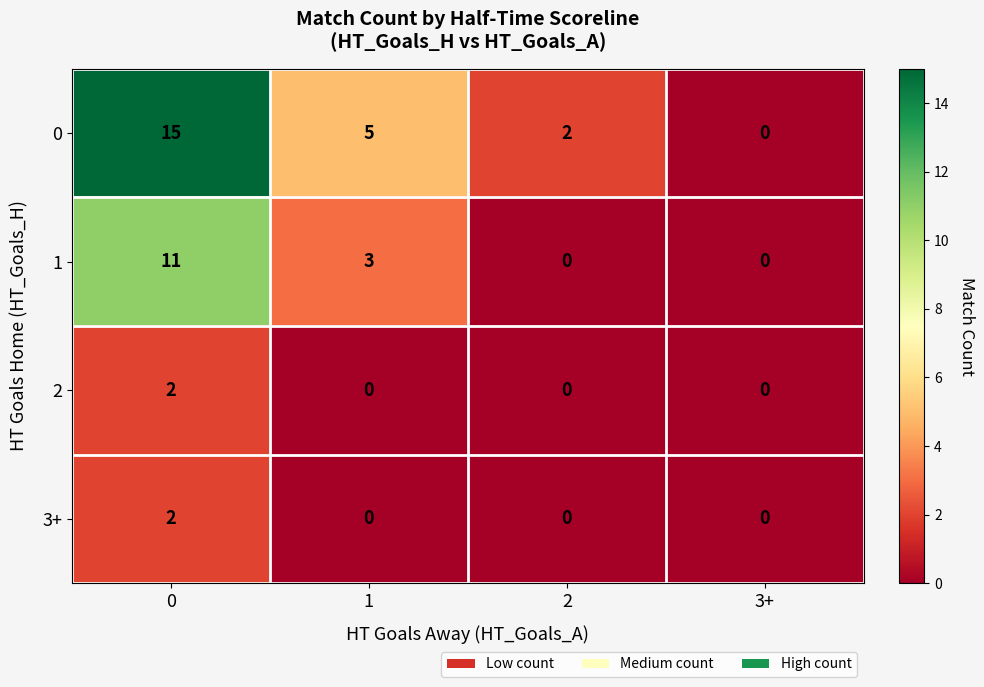

Which series changed the most between 0 and 3+?

0